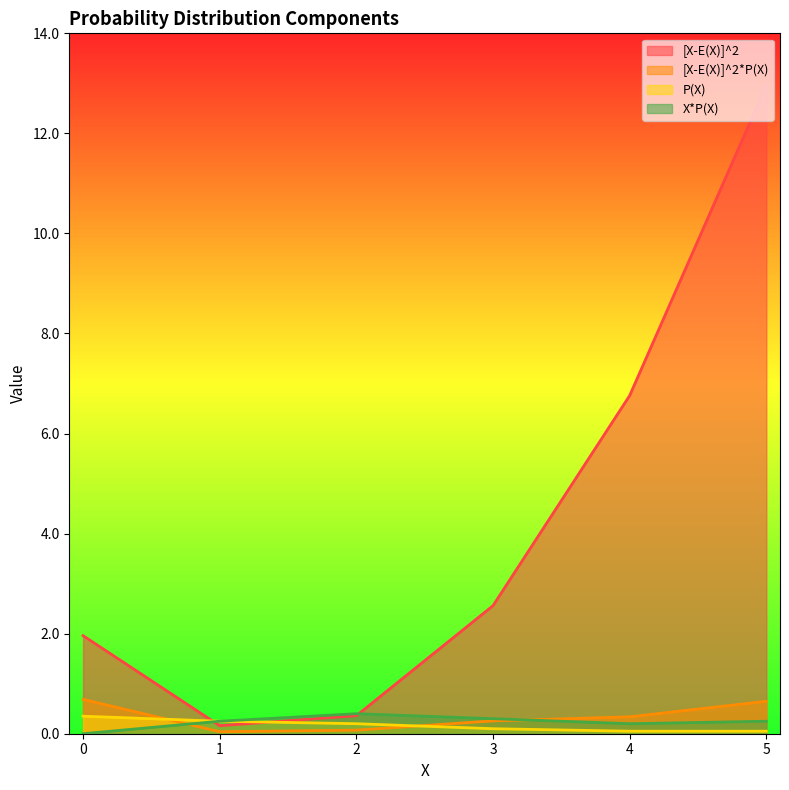

The [X-E(X)]^2 series shows 0.1 at 1. True or false?

False